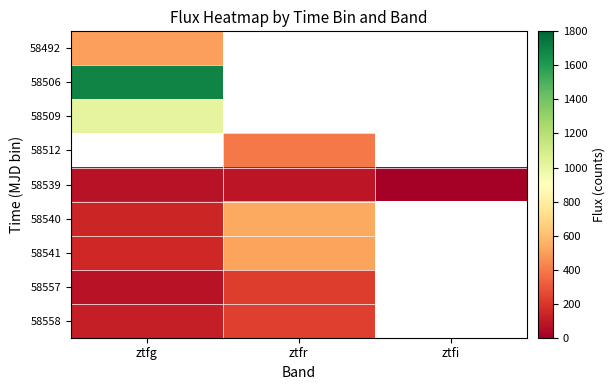

At which label does 58541 reach its peak?

ztfr